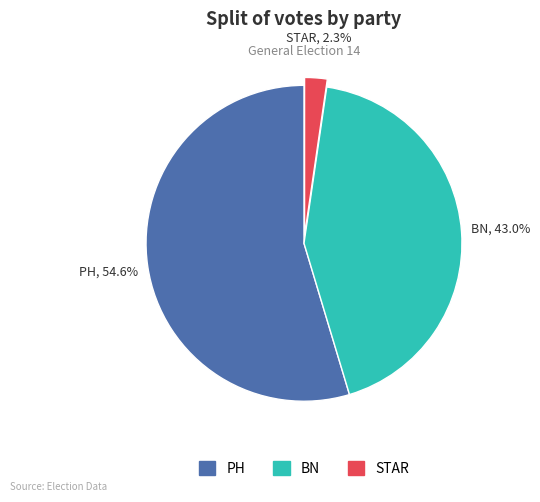

How many segments does this pie chart have?

3